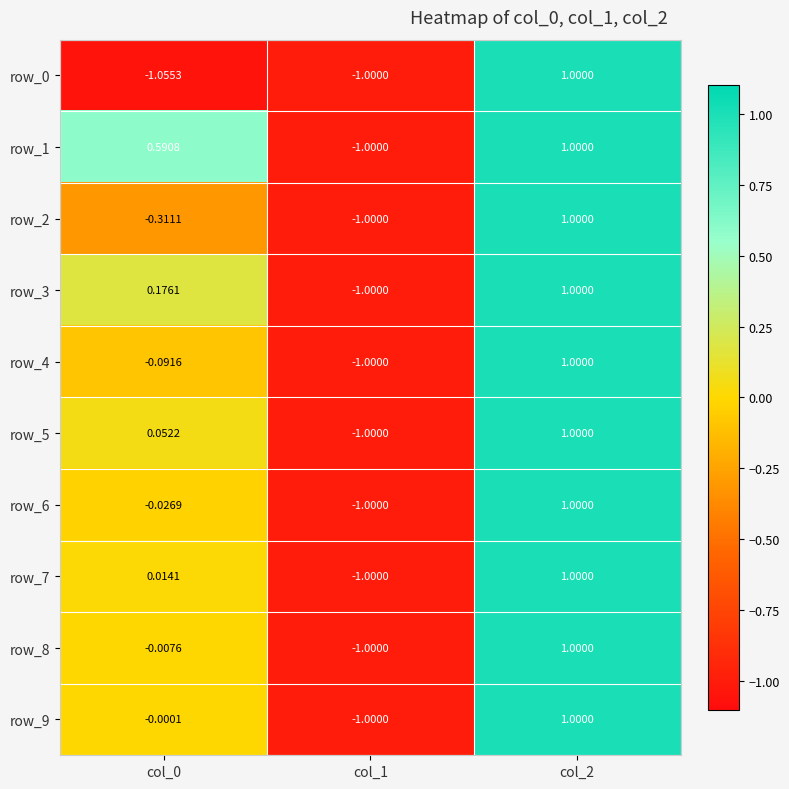

Is the value of row_7 at col_0 greater than the value of row_0 at col_1?

Yes